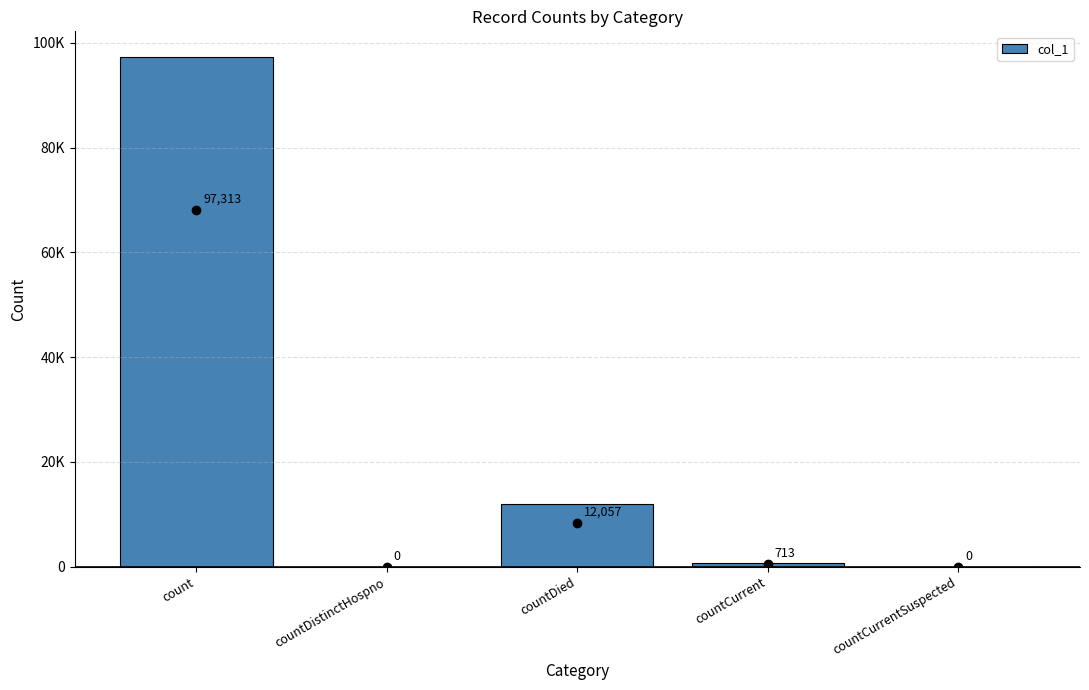

True or false: the data shows 0 at countDistinctHospno.

True